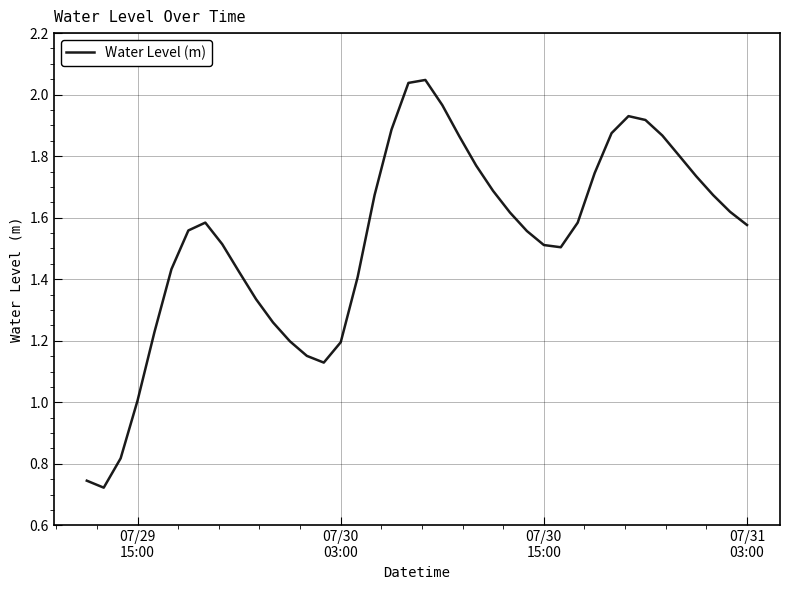

Where is the data nearest to the value 1?

07/29
15:00